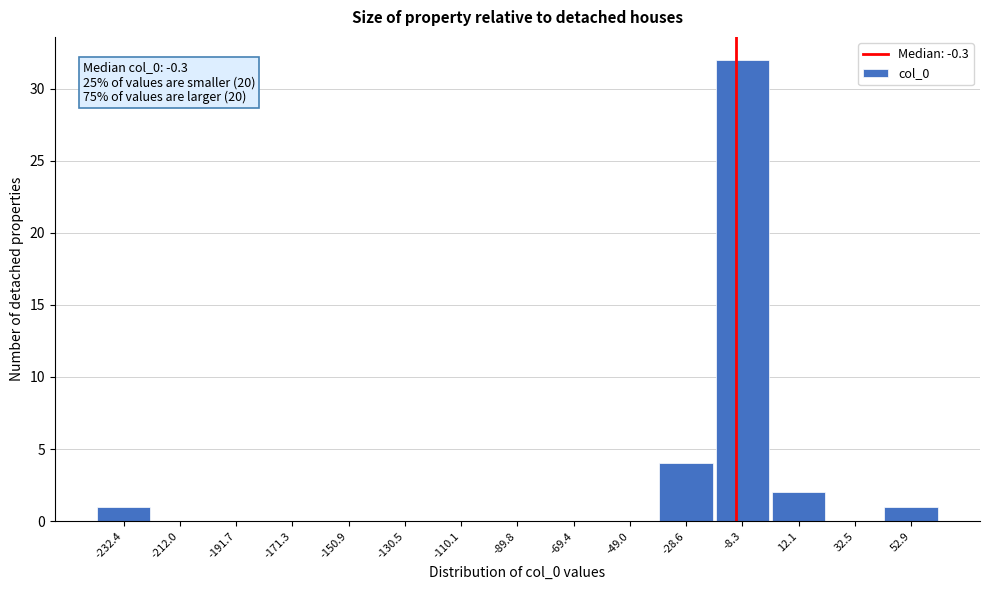

Reading left to right, what are all the values shown in this chart?

-232.4=1	-212.0=0	-191.7=0	-171.3=0	-150.9=0	-130.5=0	-110.1=0	-89.8=0	-69.4=0	-49.0=0	-28.6=4	-8.3=32	12.1=2	32.5=0	52.9=1